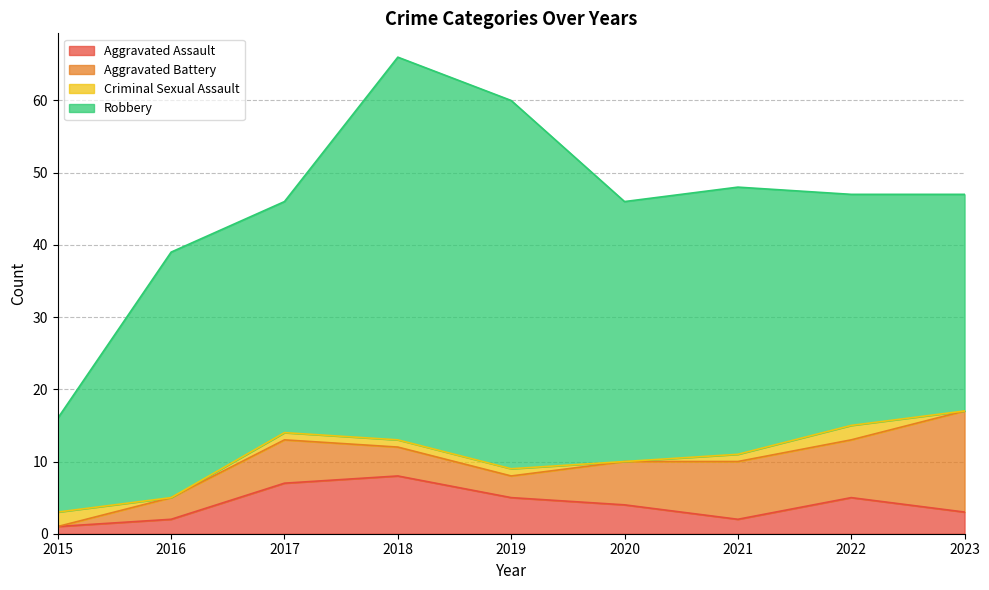

How many data points in Aggravated Assault are above 4?

4